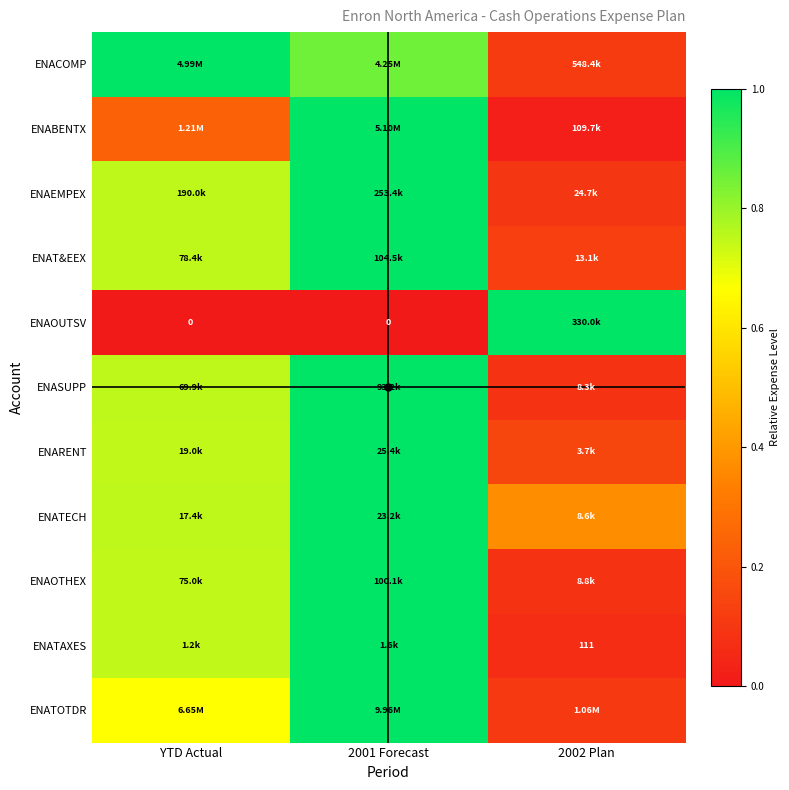

What is the difference between the maximum and second lowest values in the ENASUPP series?

0.2